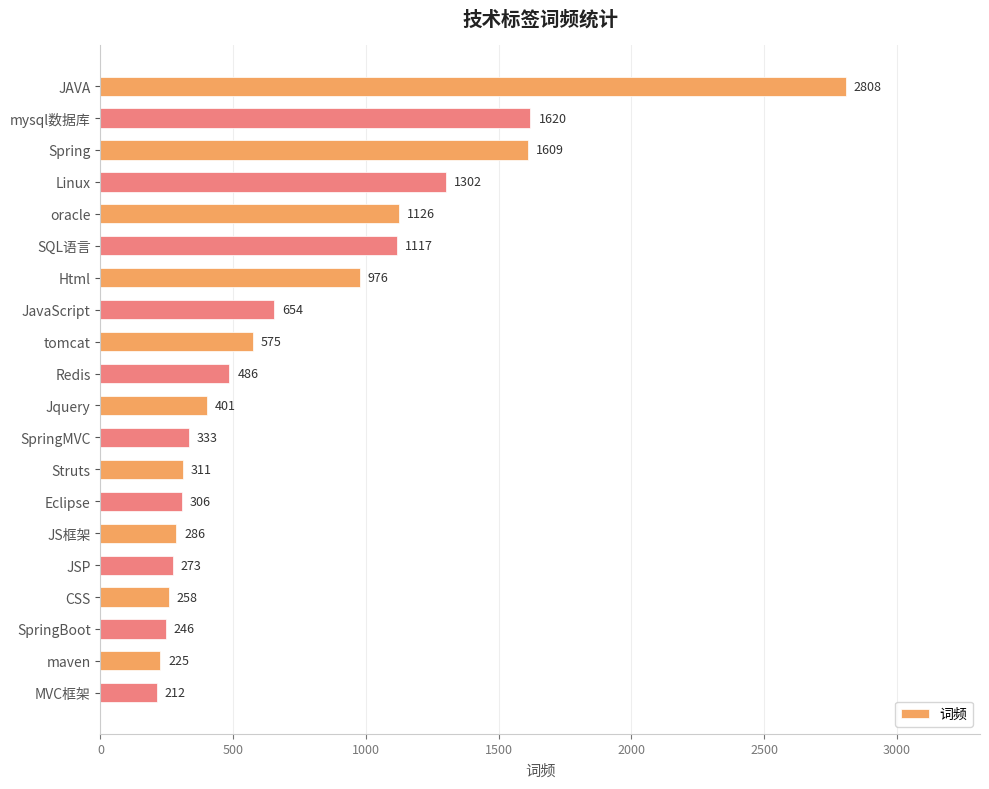

At which label is the value closest to 1510?

Spring